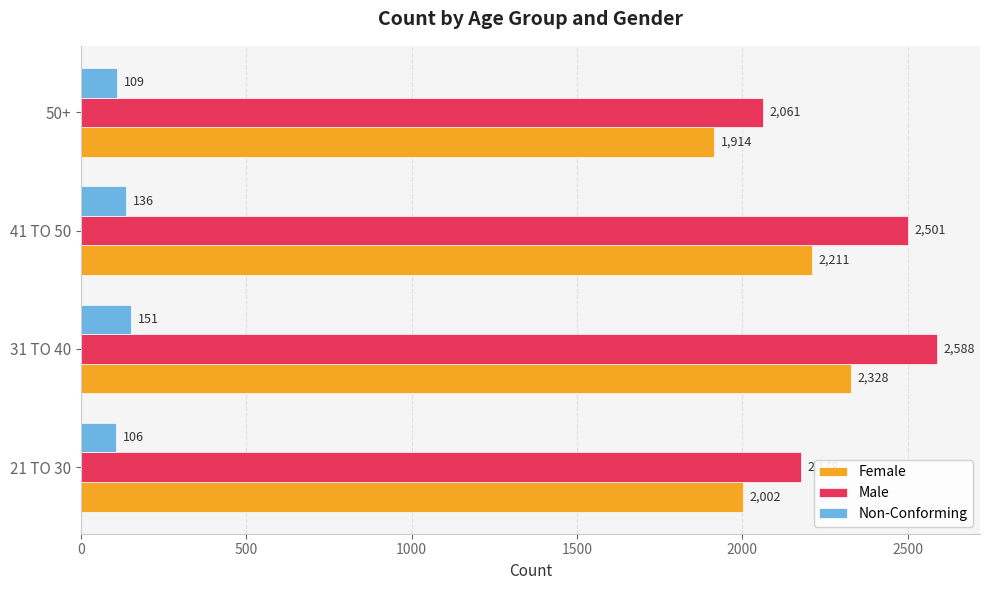

What is the average value of the Male series?

2332